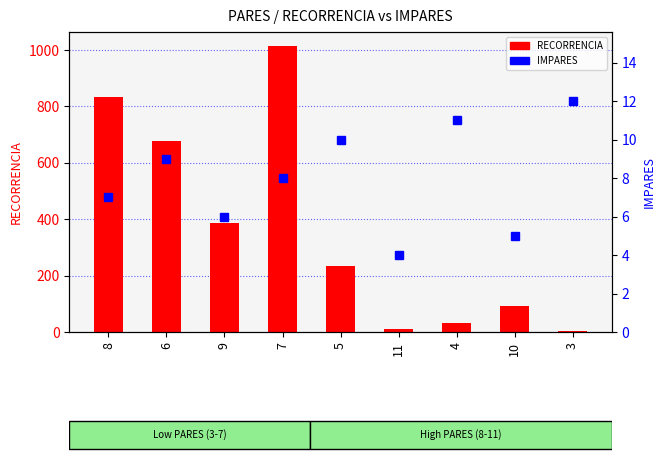

At how many categories does at least one series exceed 55?

6